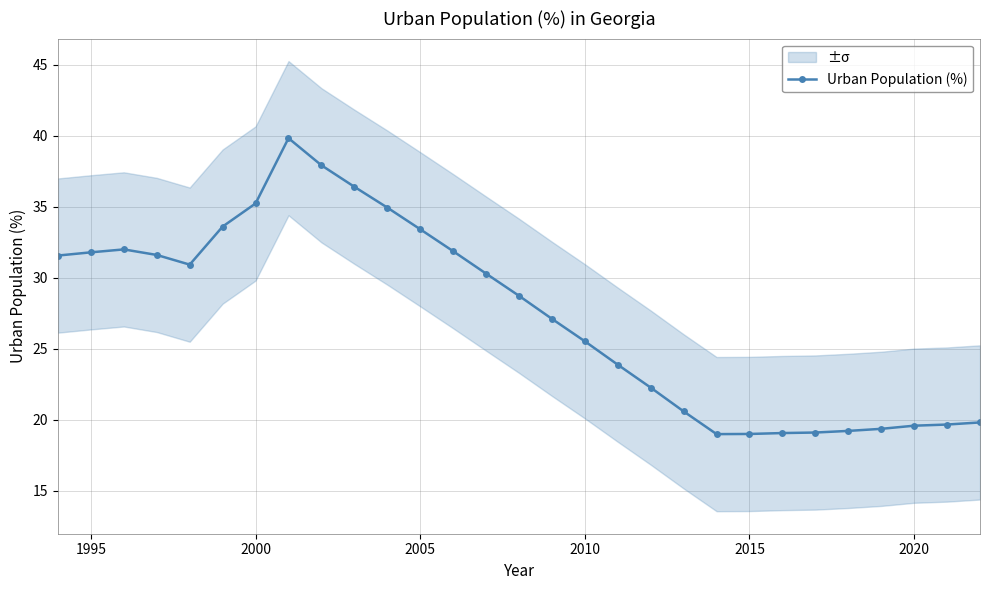

How many interior local valleys (lower than both neighbors) does the data have?

2